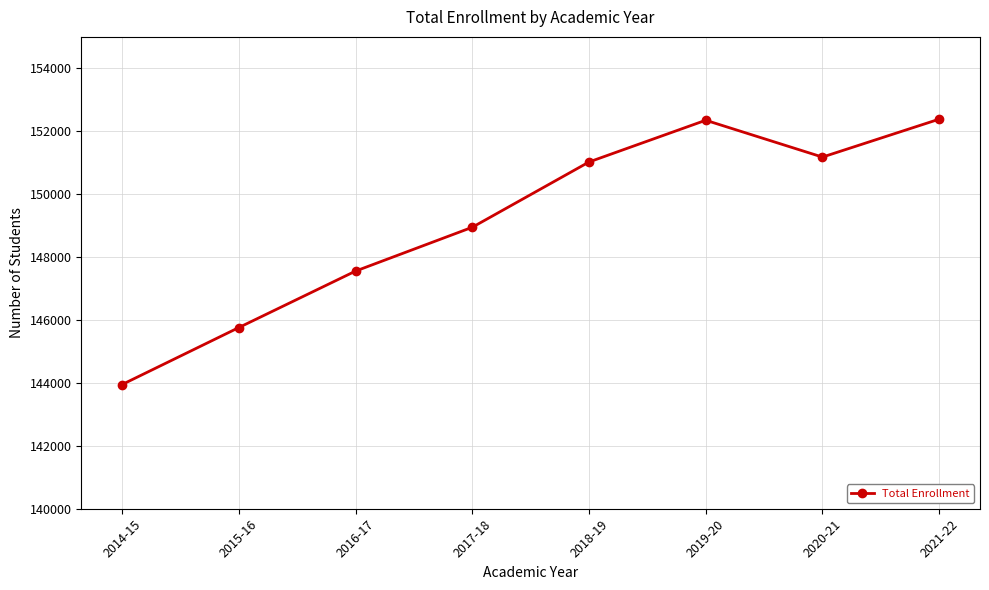

What is the label of the 6th point from the right?

2016-17